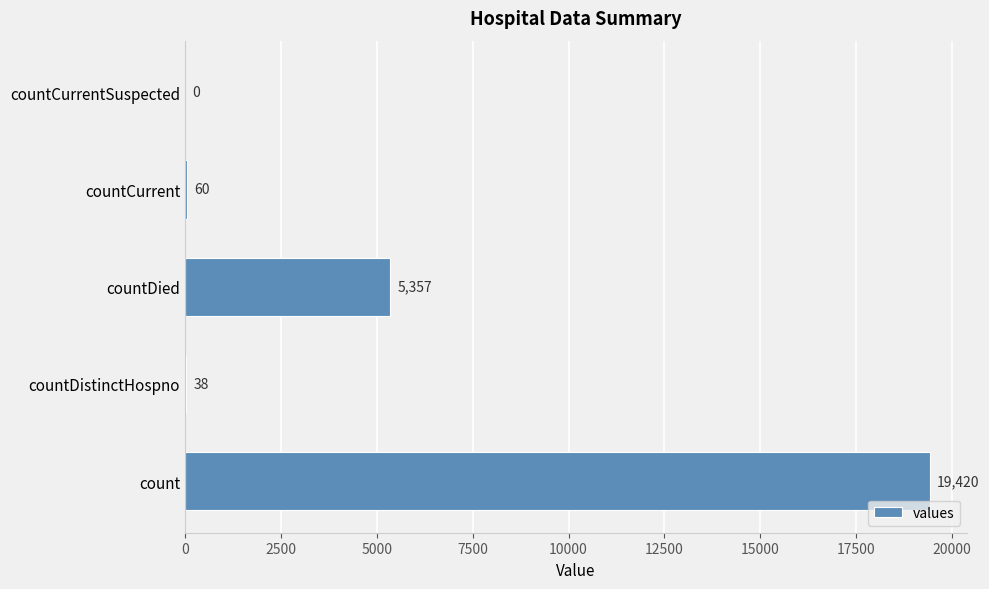

At which label is the value closest to 9710?

countDied